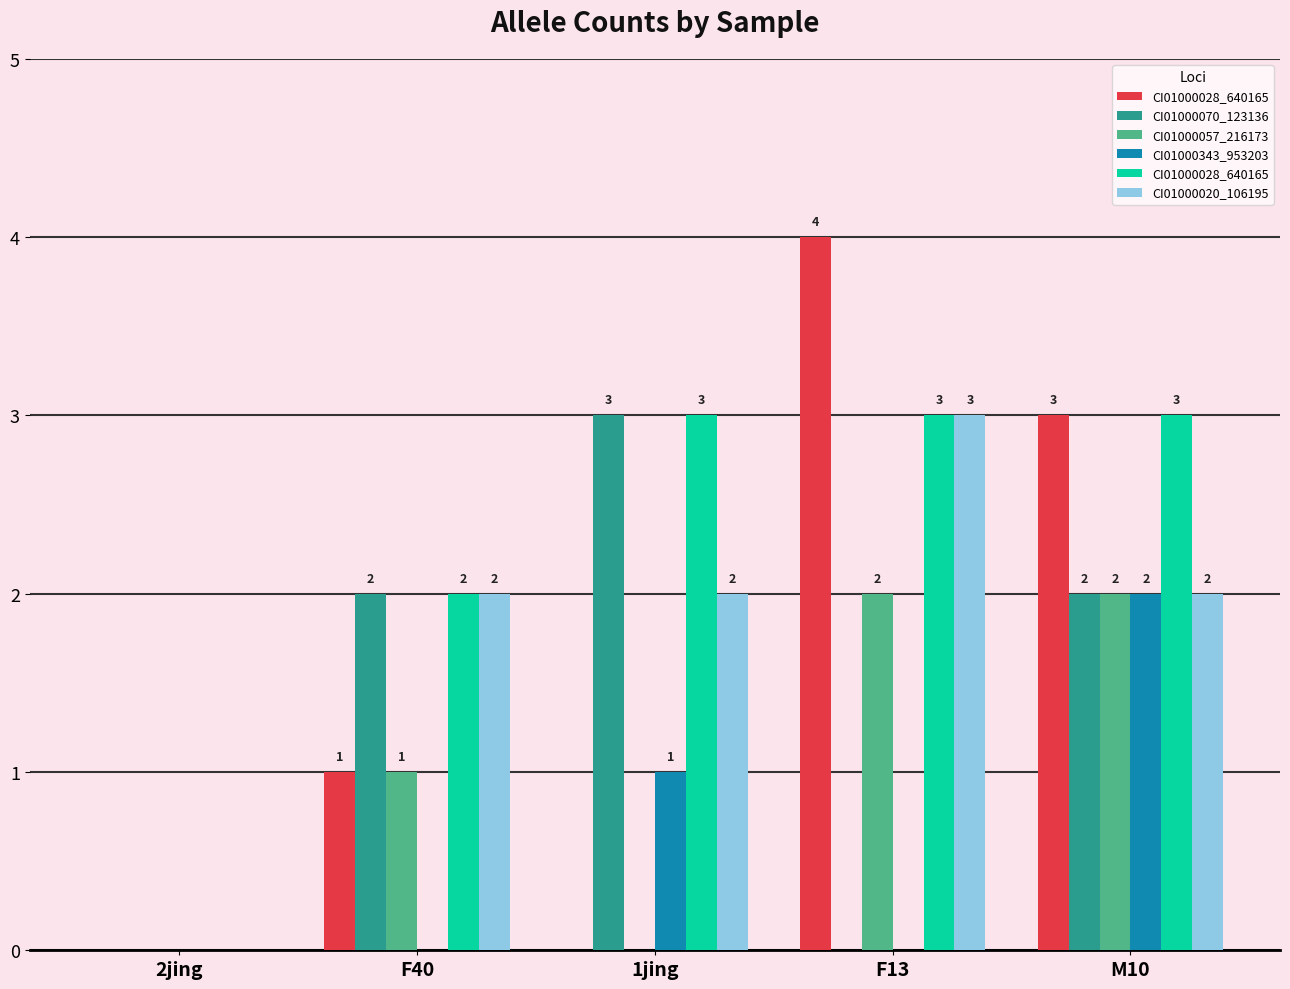

What is the label of the 3rd bar from the left?

1jing